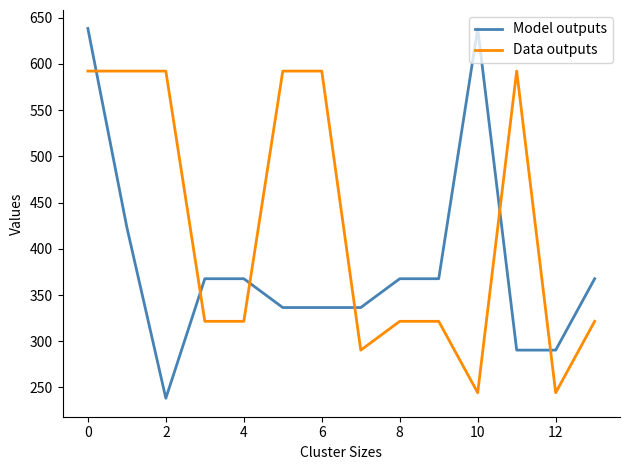

How many series are shown in this chart?

2